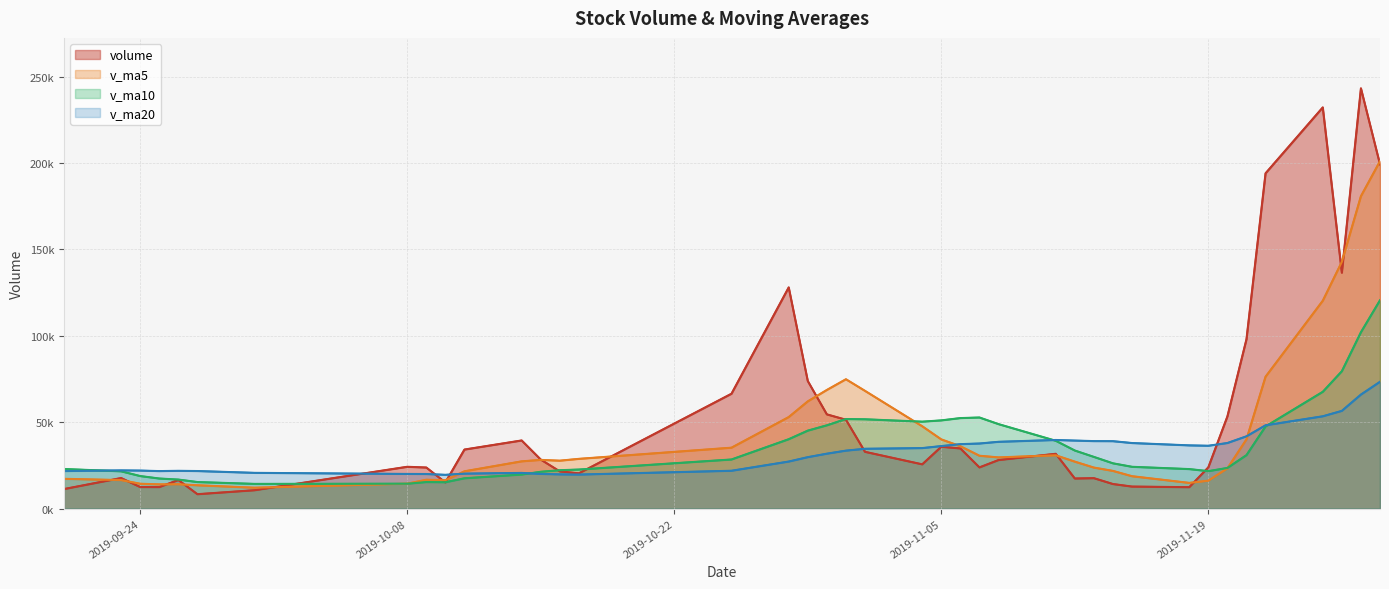

What is the value of the v_ma5 point at the 18th from the left?

62081.3